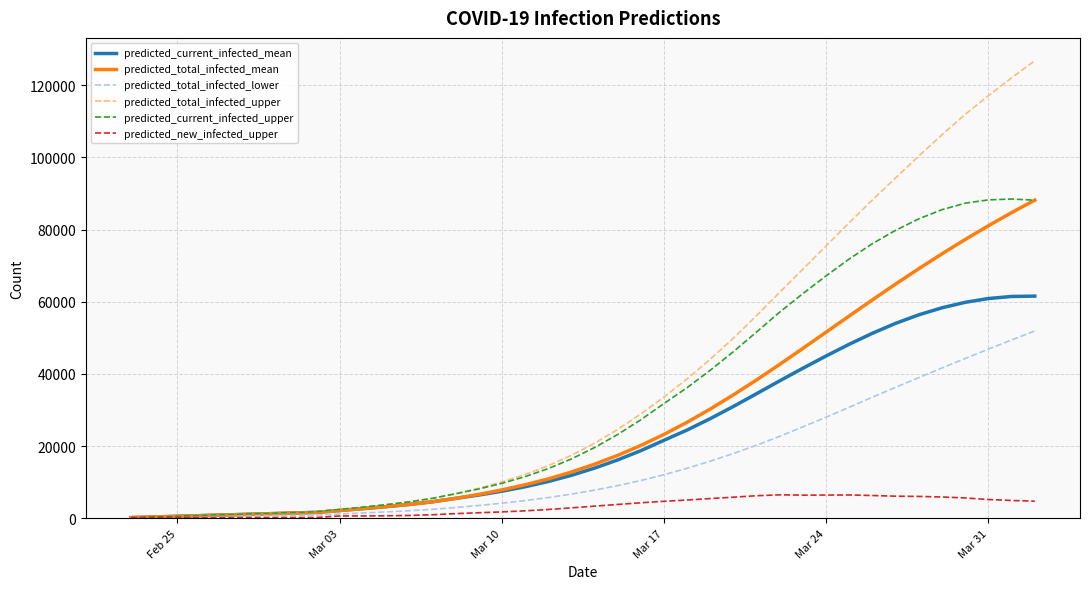

Which series ends up on top after the final intersection of predicted_new_infected_upper and predicted_current_infected_mean?

predicted_current_infected_mean